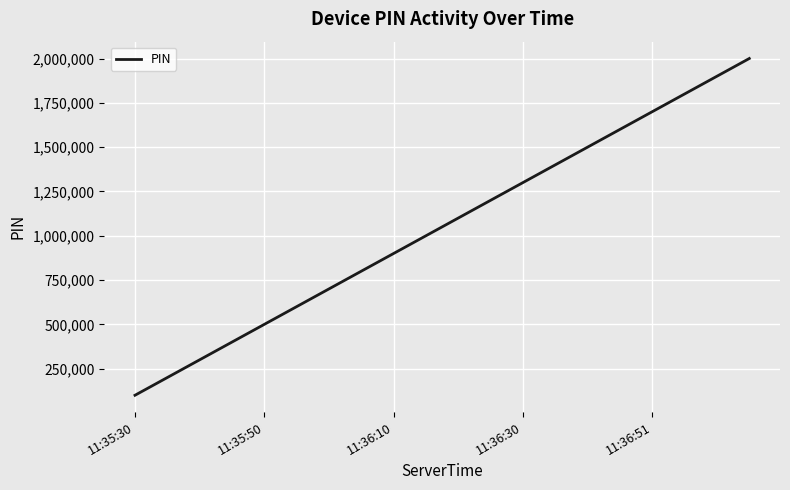

What is the minimum value shown in the chart?

99999